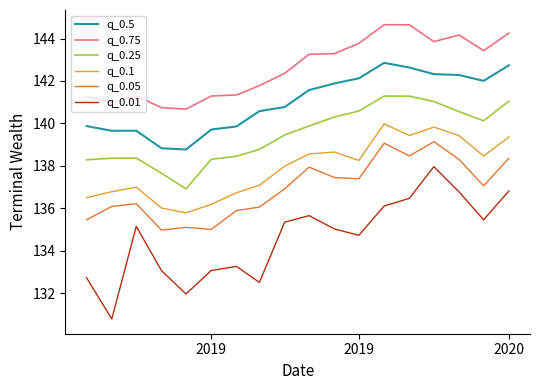

Which series has the largest range (max minus min)?

q_0.01